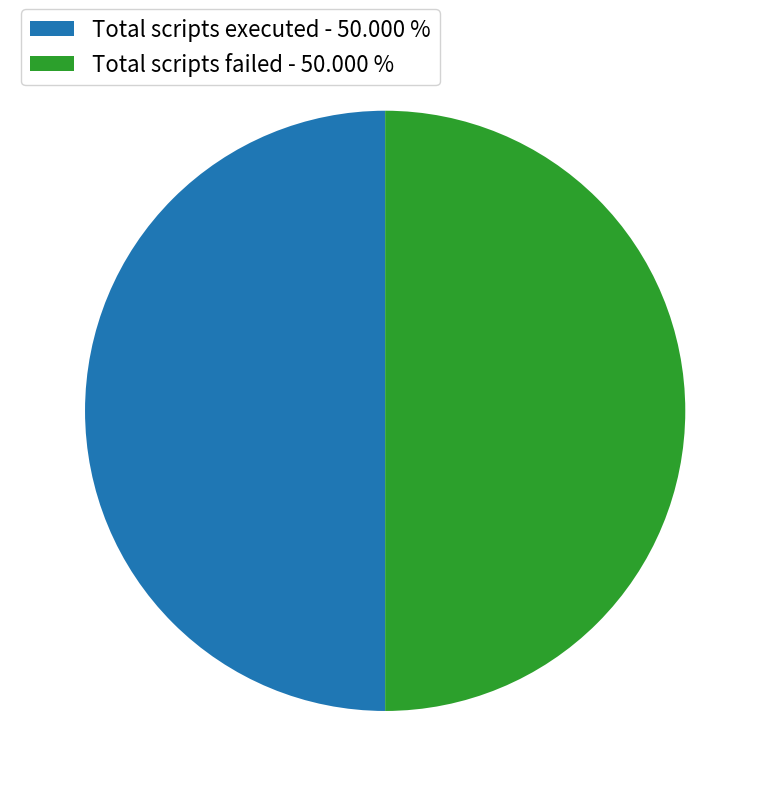

Approximately how many times larger is the value at Total scripts failed - 50.000 % compared to Total scripts executed - 50.000 %?

1.0